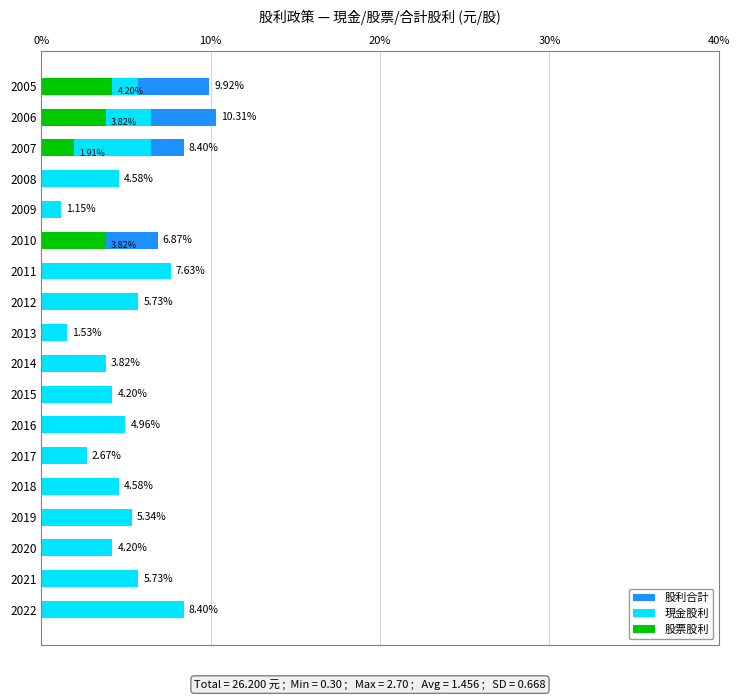

The 股利合計 series shows 8.2 at 100%. True or false?

False